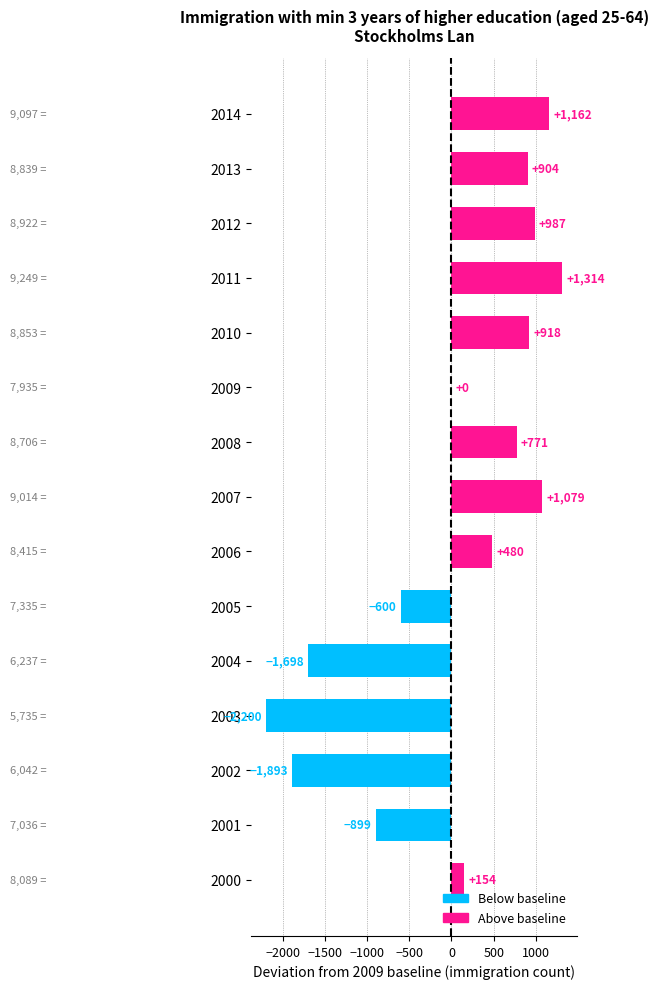

Reading top to bottom, transcribe all the data shown in this chart.

2014=1162	2013=904	2012=987	2011=1314	2010=918	2009=0	2008=771	2007=1079	2006=480	2005=-600	2004=-1698	2003=-2200	2002=-1893	2001=-899	2000=154